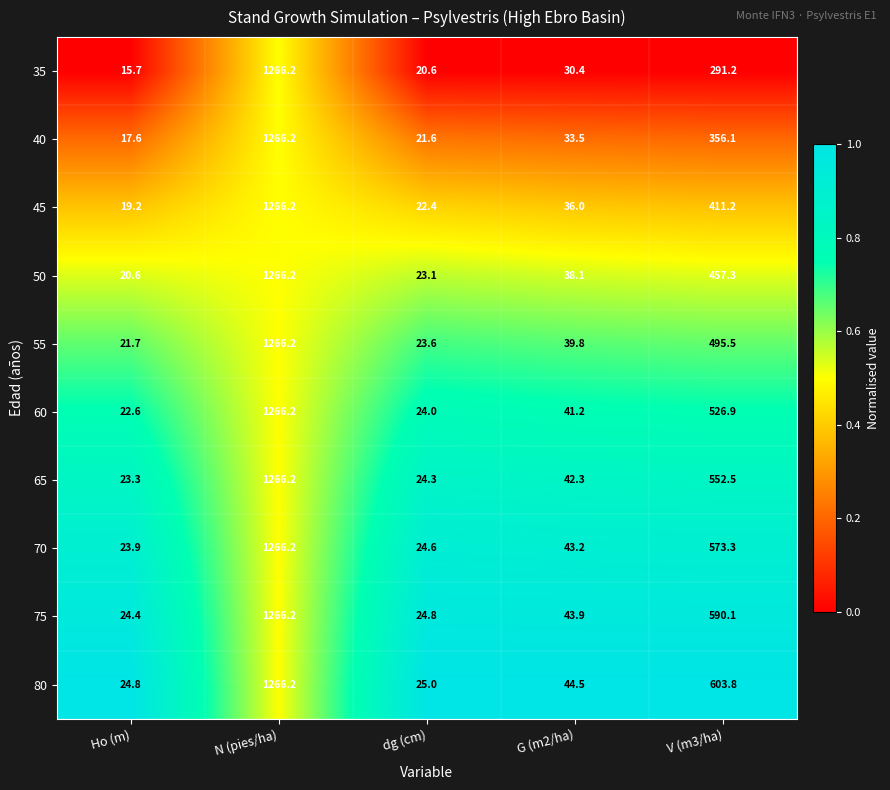

Which category has the highest value in the 55 series?

N (pies/ha)